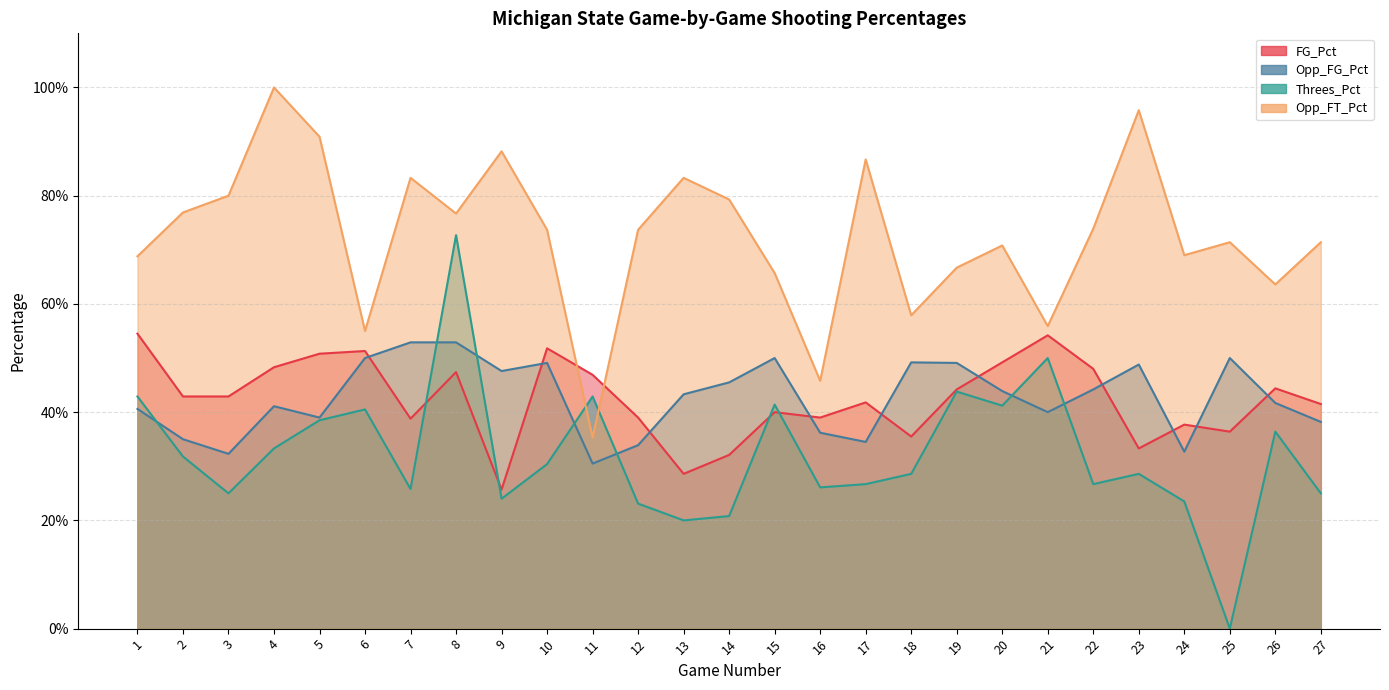

Reading left to right, what are all the values shown in this chart?

FG_Pct: 0.5	0.4	0.4	0.5	0.5	0.5	0.4	0.5	0.3	0.5	0.5	0.4	0.3	0.3	0.4	0.4	0.4	0.4	0.4	0.5	0.5	0.5	0.3	0.4	0.4	0.4	0.4
Opp_FG_Pct: 0.4	0.3	0.3	0.4	0.4	0.5	0.5	0.5	0.5	0.5	0.3	0.3	0.4	0.5	0.5	0.4	0.3	0.5	0.5	0.4	0.4	0.4	0.5	0.3	0.5	0.4	0.4
Threes_Pct: 0.4	0.3	0.2	0.3	0.4	0.4	0.3	0.7	0.2	0.3	0.4	0.2	0.2	0.2	0.4	0.3	0.3	0.3	0.4	0.4	0.5	0.3	0.3	0.2	0.0	0.4	0.2
Opp_FT_Pct: 0.7	0.8	0.8	1.0	0.9	0.6	0.8	0.8	0.9	0.7	0.4	0.7	0.8	0.8	0.7	0.5	0.9	0.6	0.7	0.7	0.6	0.7	1.0	0.7	0.7	0.6	0.7